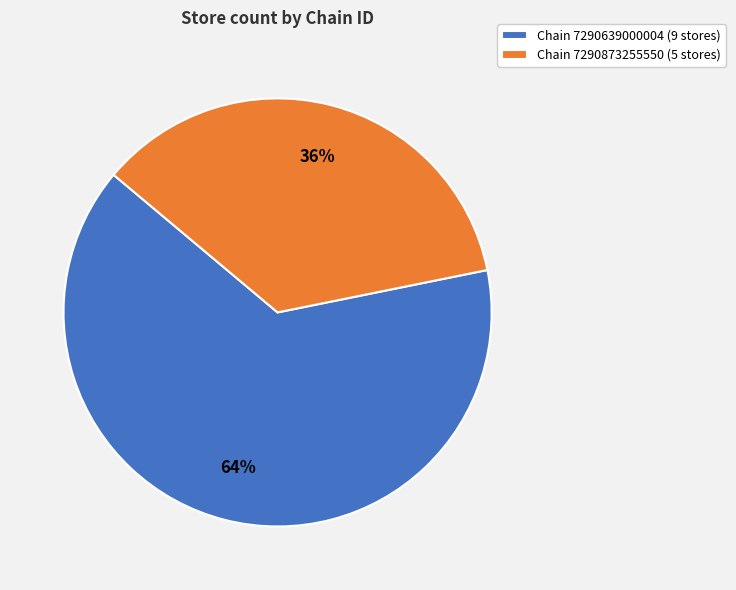

Which slice represents more than half of the pie?

Chain 7290639000004 (9 stores)